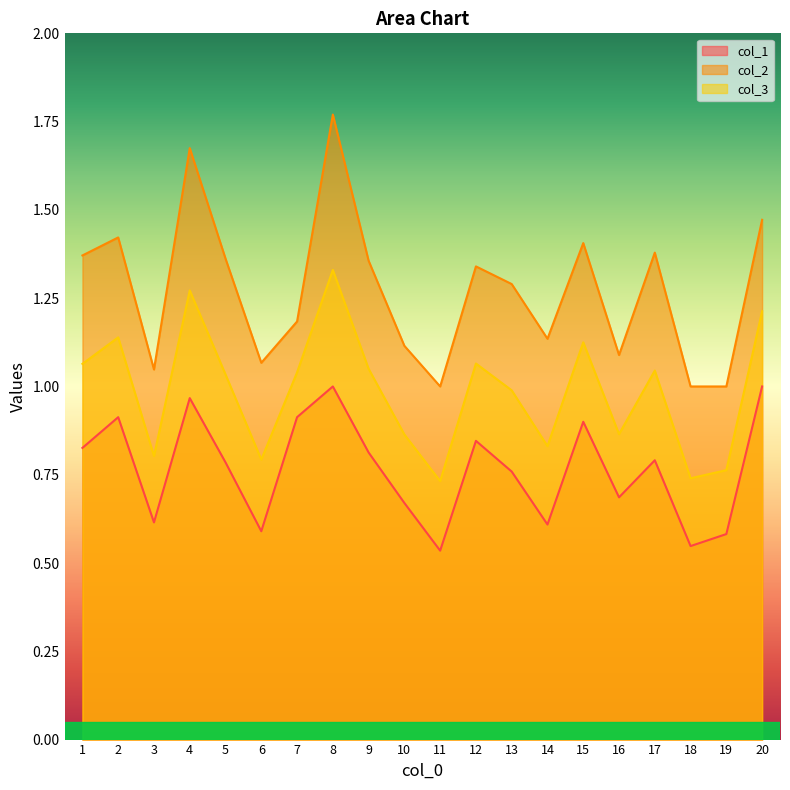

How many interior local valleys does the col_1 series have?

6